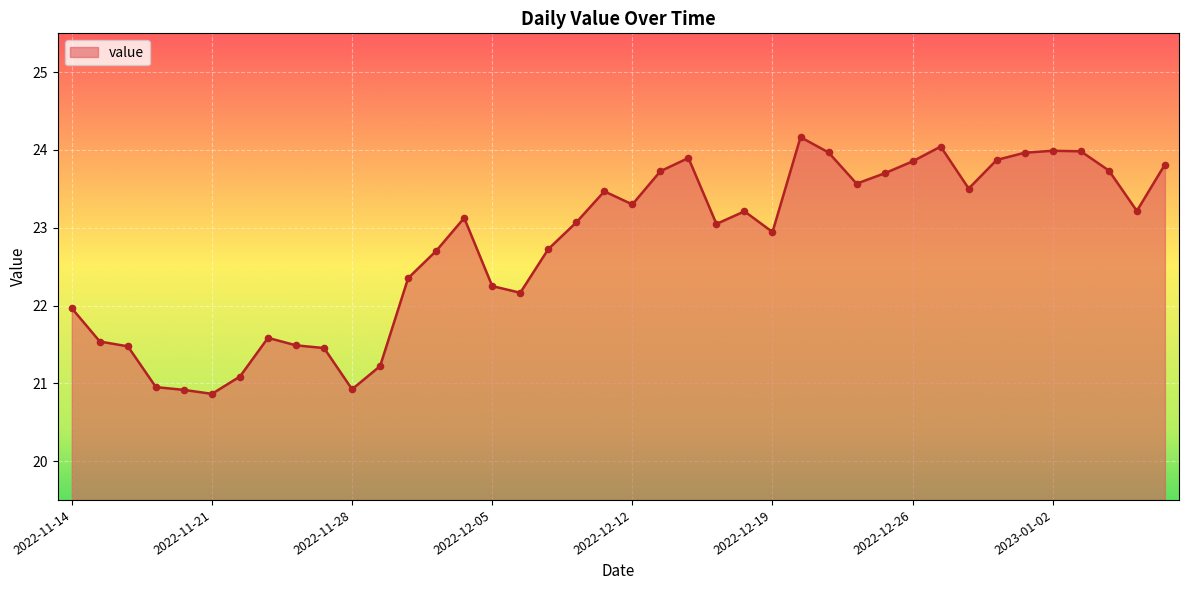

What is the difference between the maximum and minimum values?

3.3